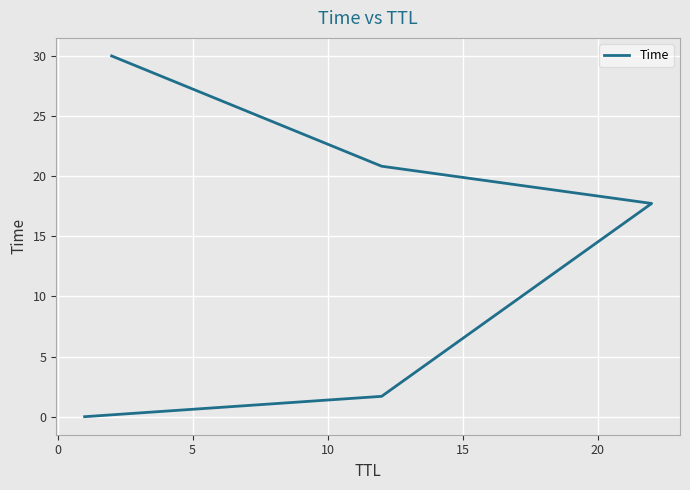

What is the sum of the values at 15 and 0?

31.7